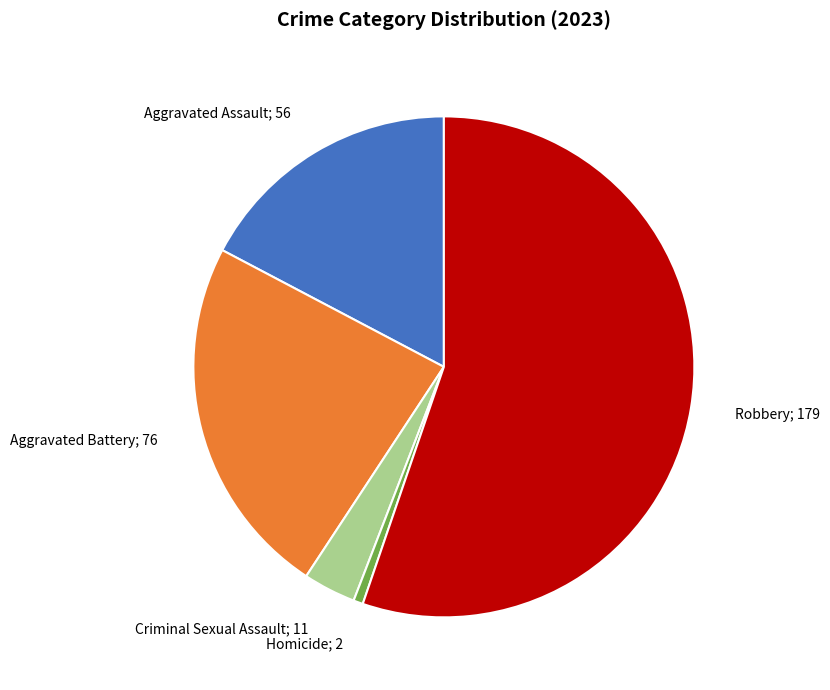

Count the number of slices in the pie.

5